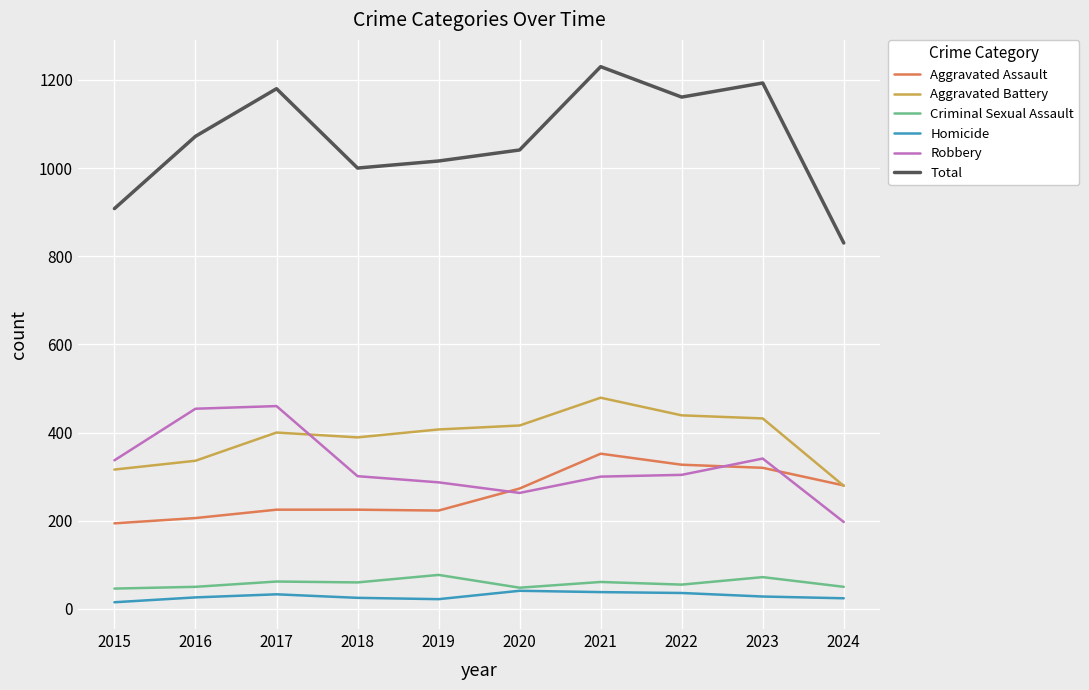

Which series has the largest total across all categories?

Total